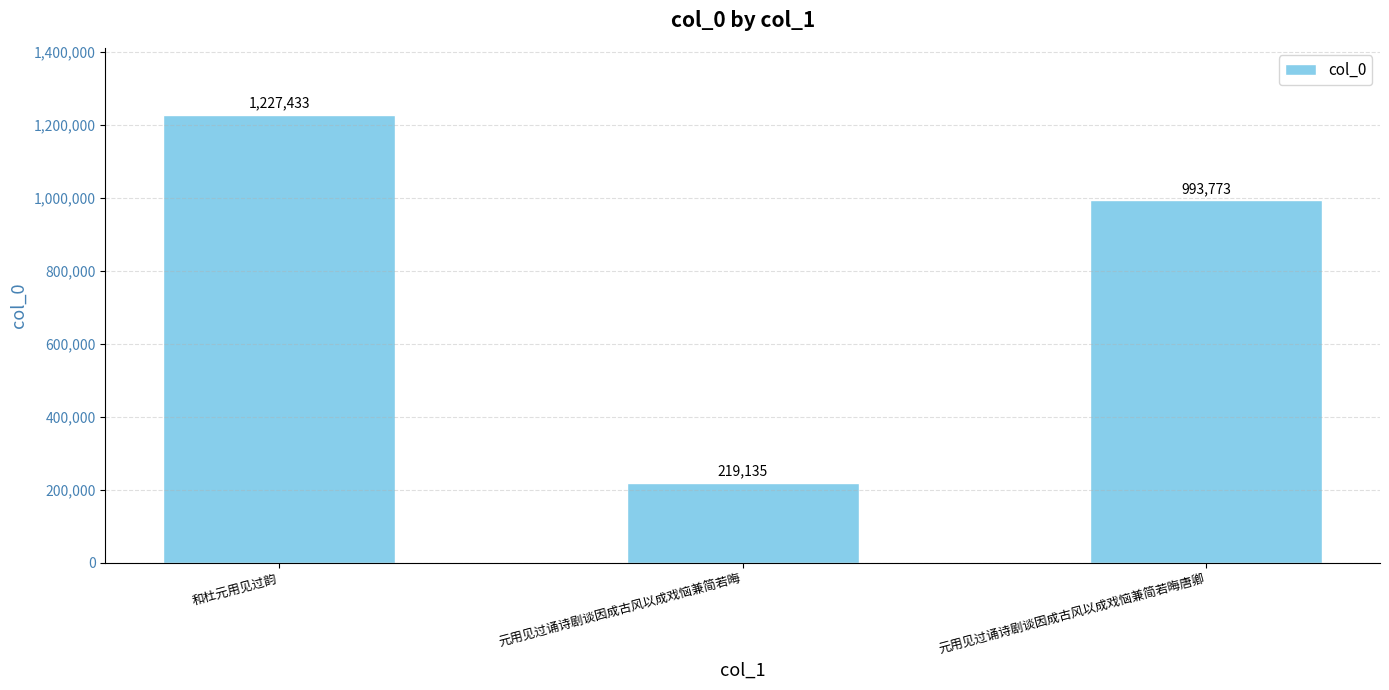

Does the chart contain any negative values?

No